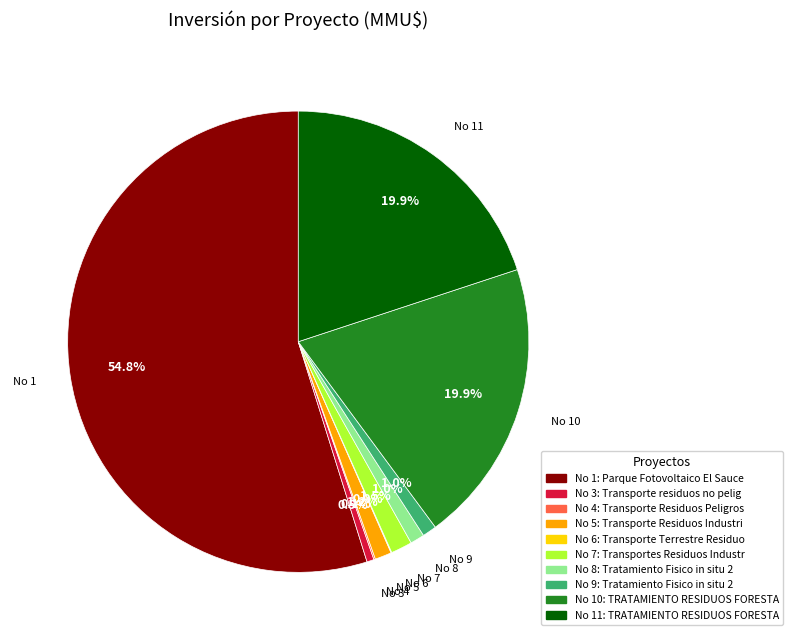

Is there any slice that represents more than half of the pie?

Yes